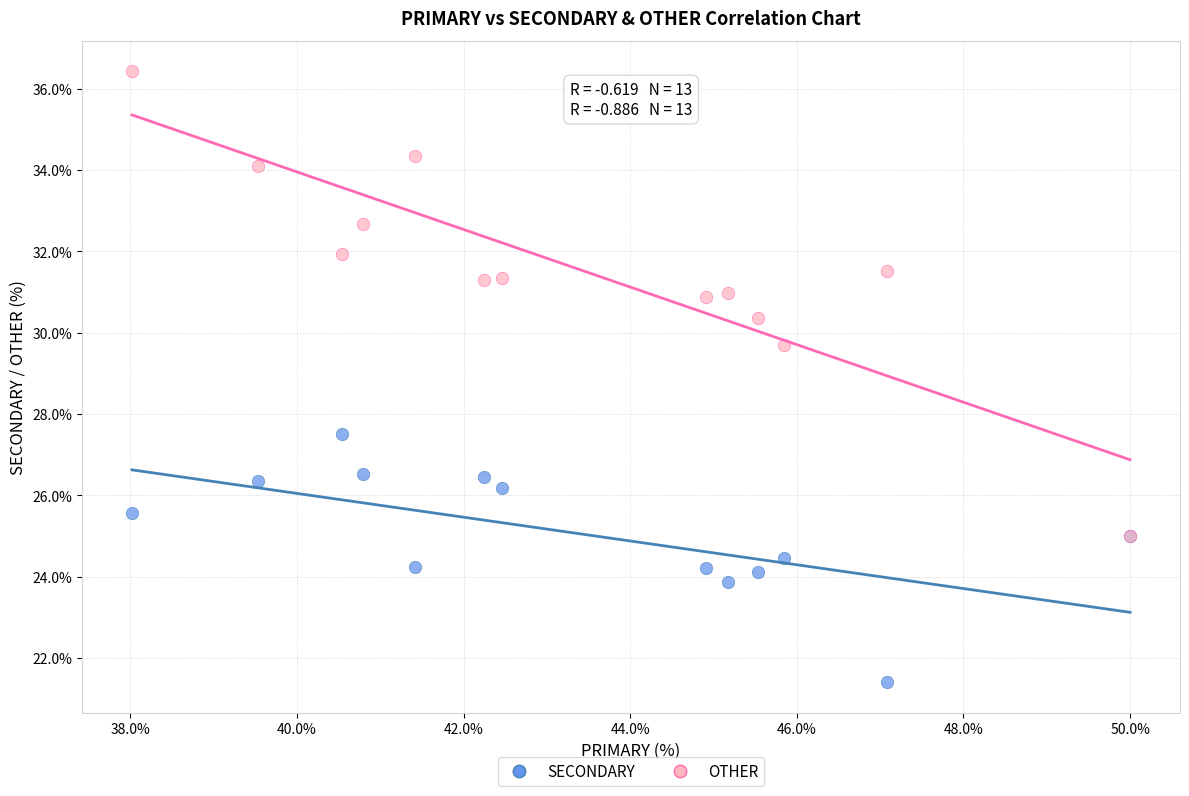

Across all series, what Y value is closest to 28?

27.5